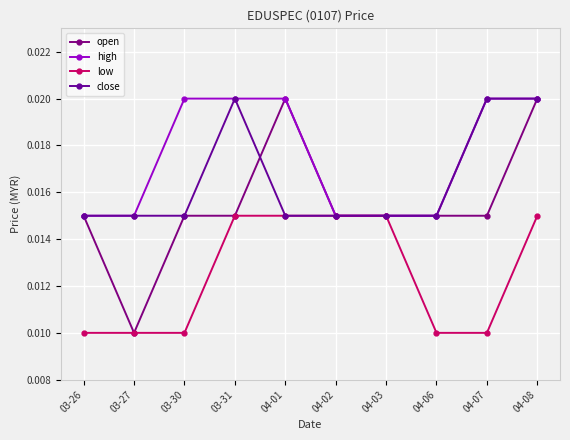

Count the number of data series in this chart.

4